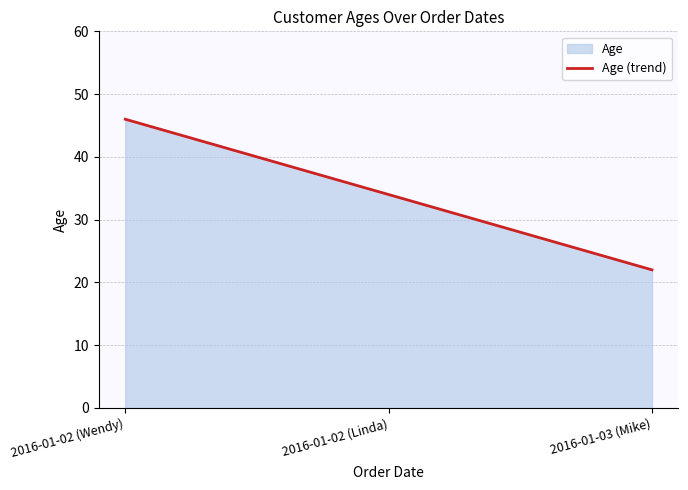

The value at 2016-01-02 (Linda) is 34. True or false?

True